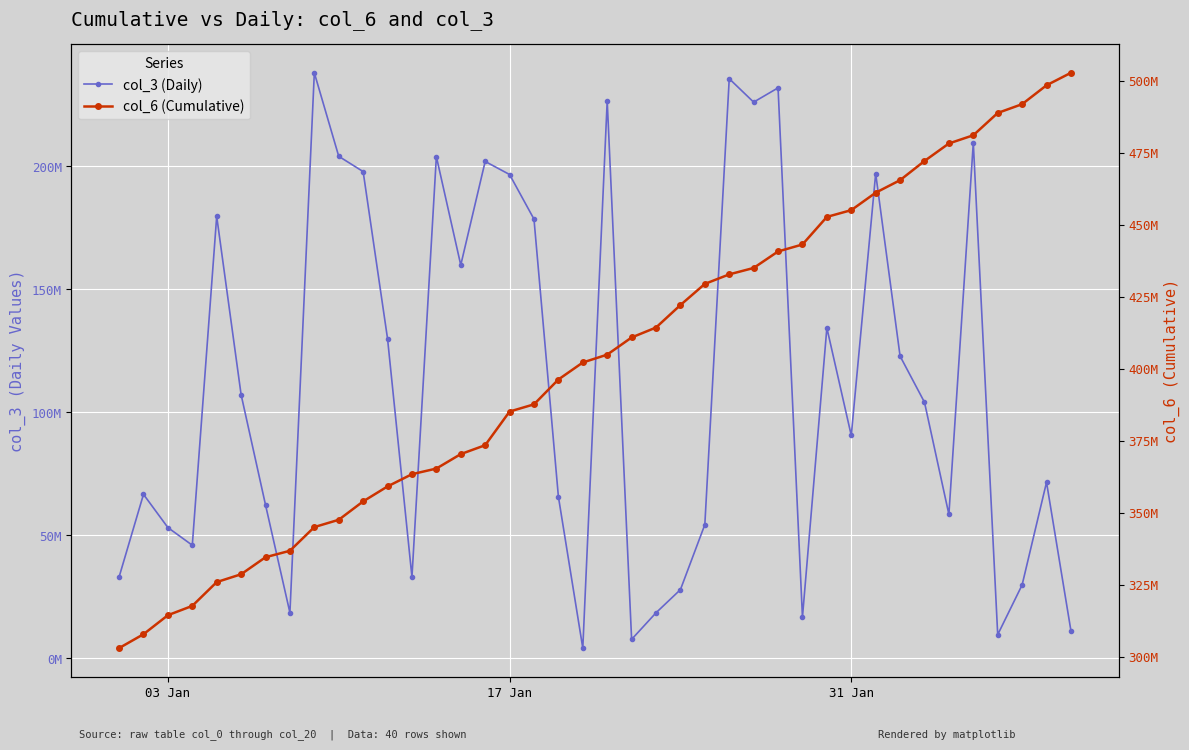

How many lines are shown in the chart?

2